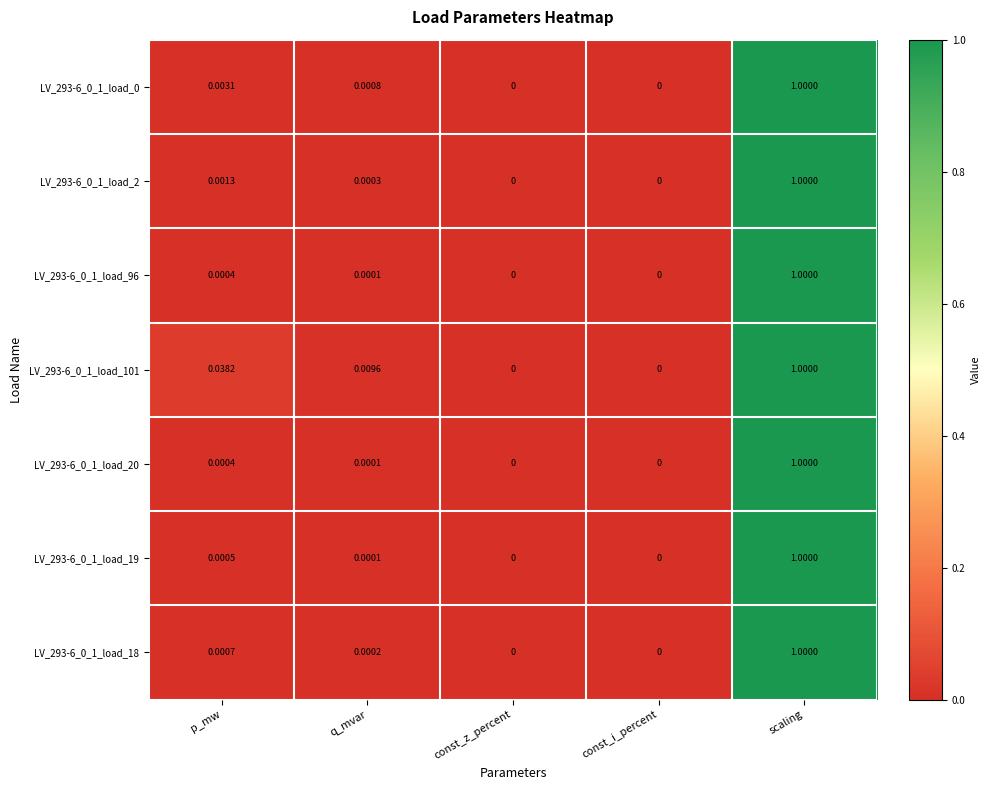

At which category does the chart reach its peak across all series?

scaling